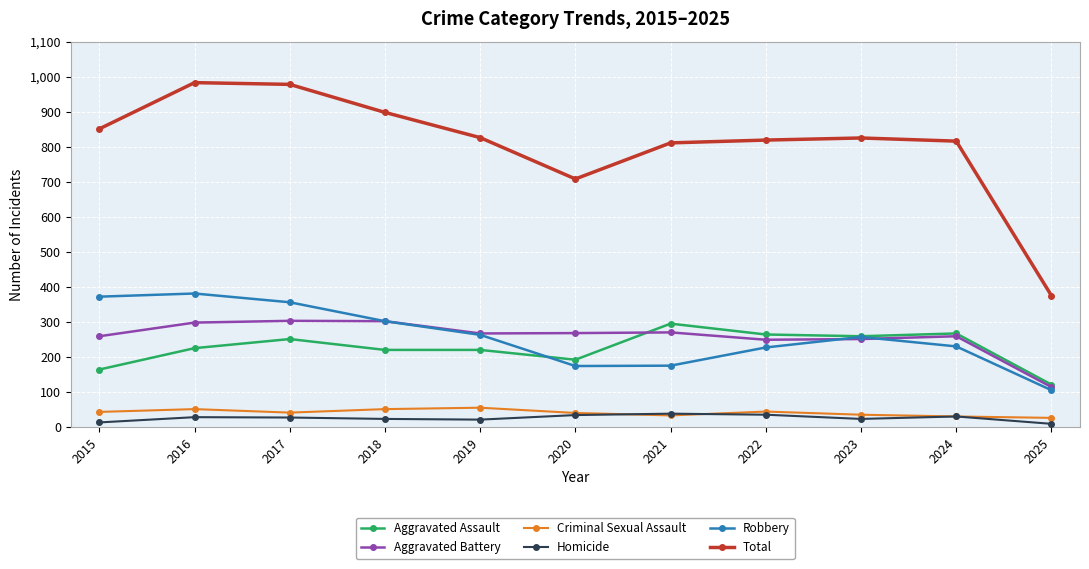

Where is the first local maximum for Aggravated Assault?

2017